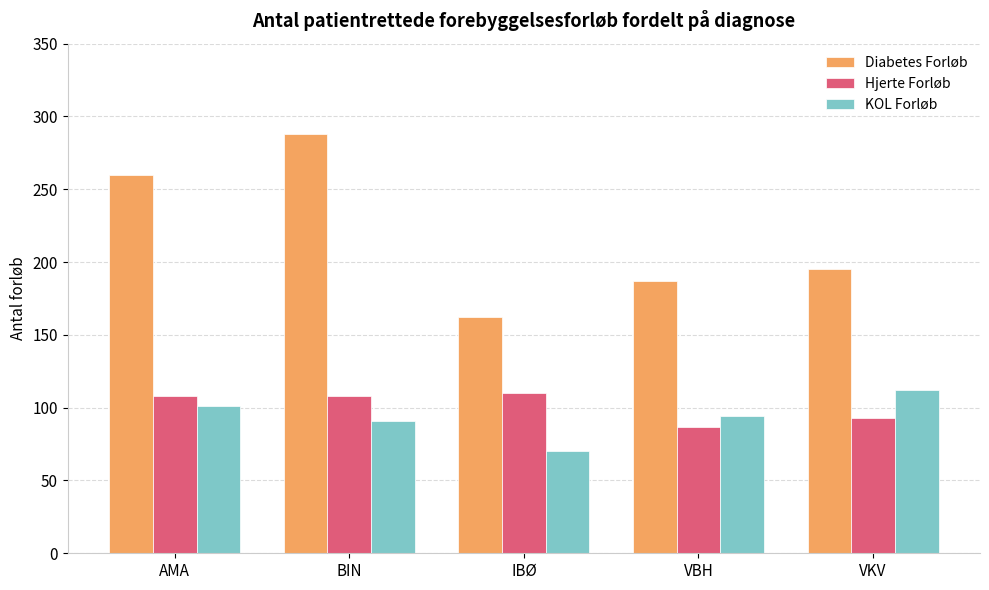

What is the label of the 3rd bar from the right?

IBØ